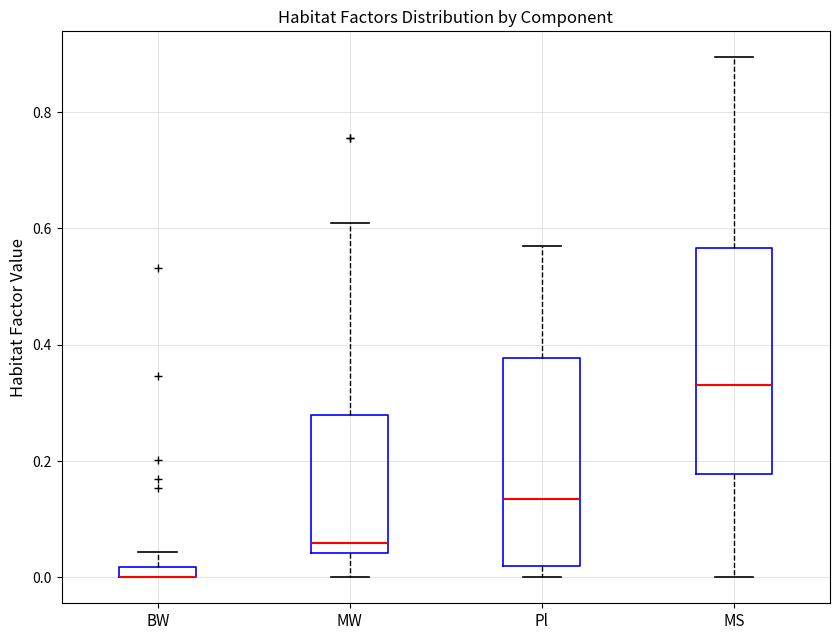

Where is the lower edge of the box for Pl on the y-axis? The values are not printed on the chart, so give them approximately, as read against the axis.

0.02